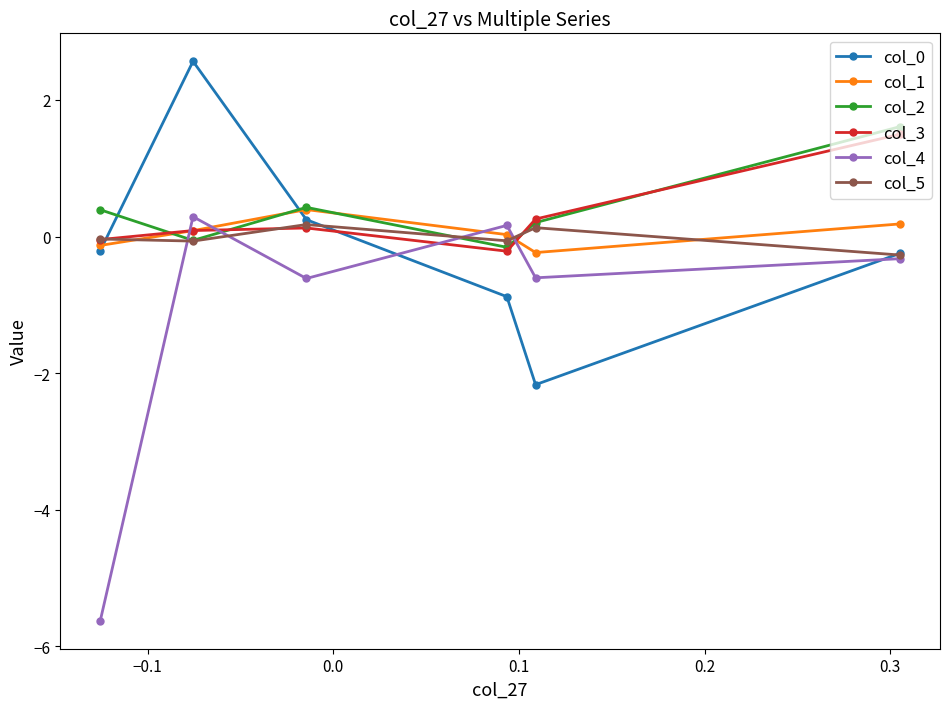

How many interior local peaks does the col_5 series have?

2